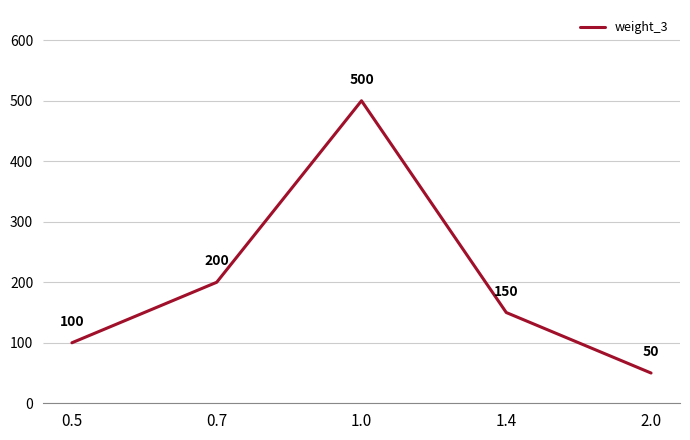

What is the sum of all values?

1000